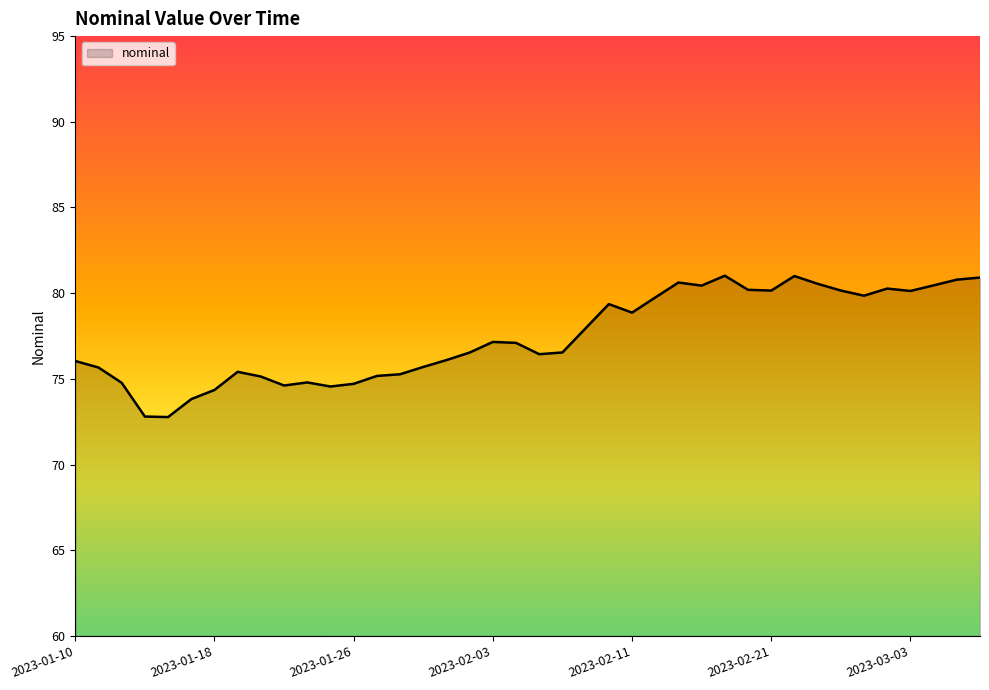

What is the maximum value shown in the chart?

81.0